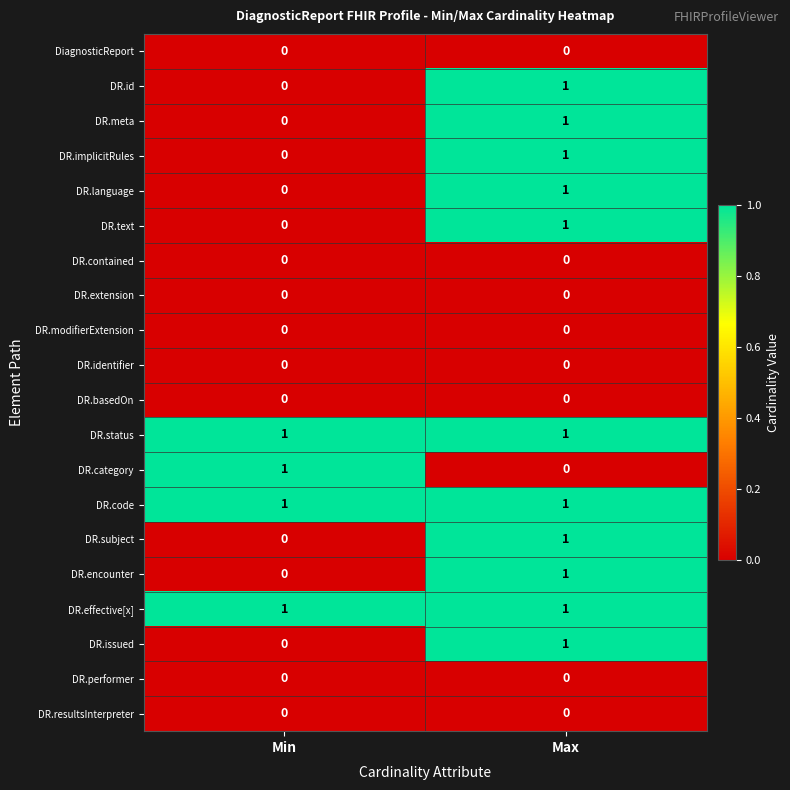

At which category is the sum across all series the highest?

Max